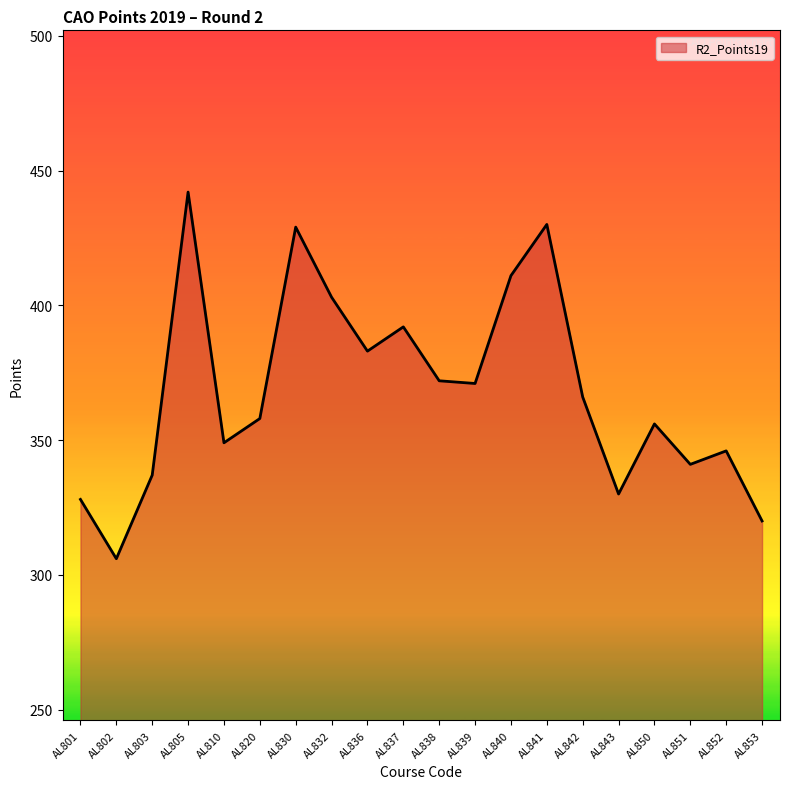

What value does the data have at AL832, to the nearest 5?

405